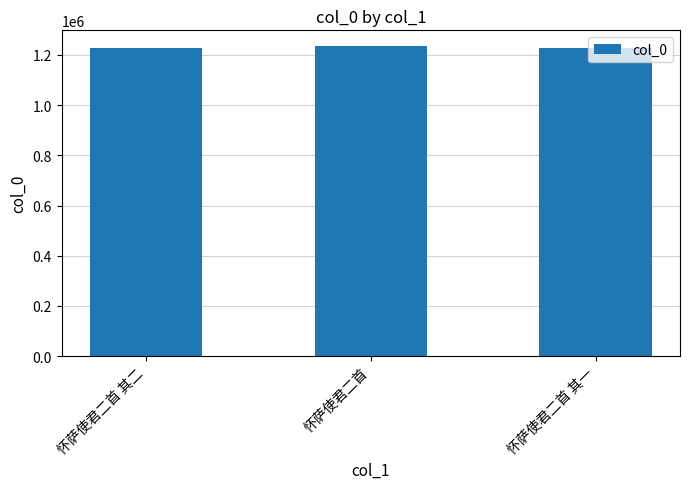

What is the sum of the values at 怀萨使君二首 其一 and 怀萨使君二首 其二?

2456519